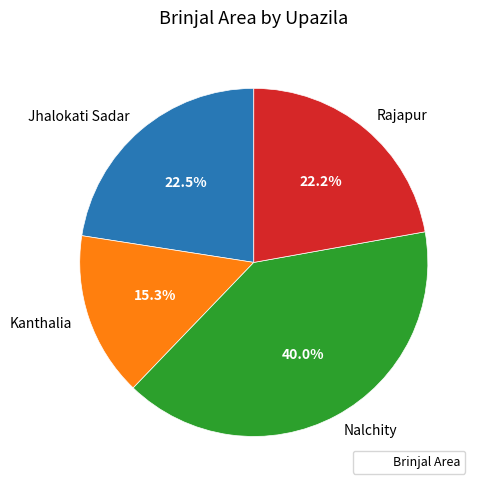

Which slice is the largest?

Nalchity